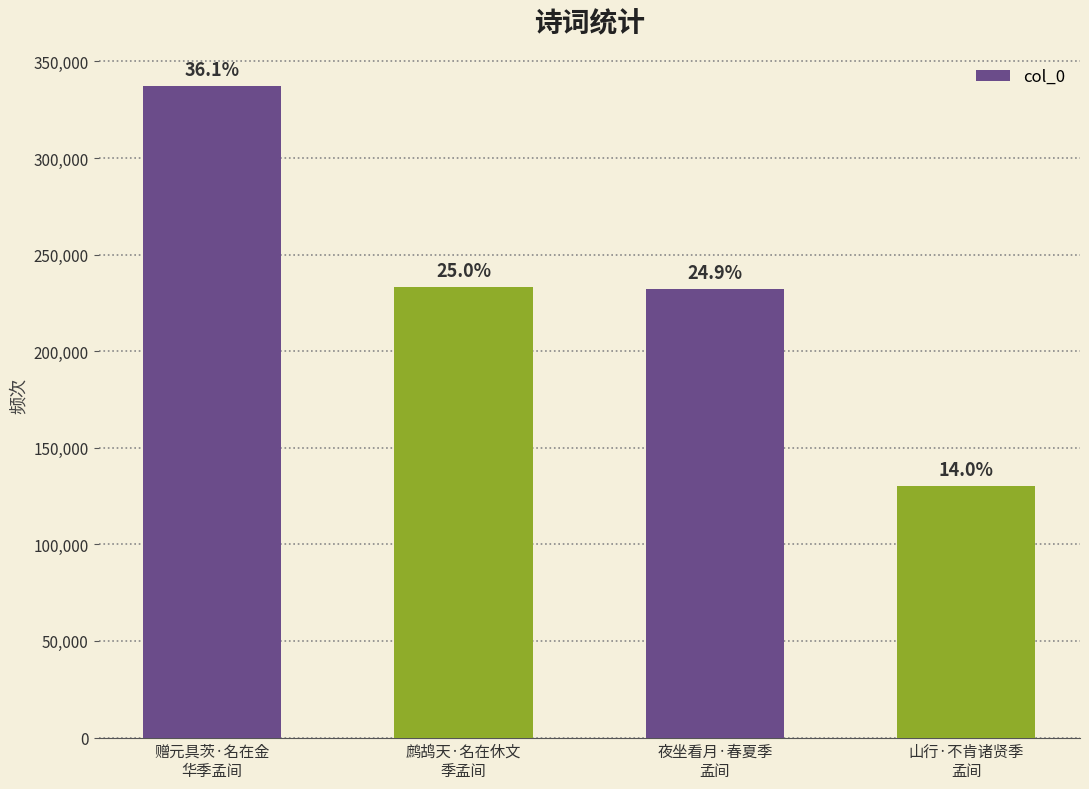

What is the value of the 2nd bar from the left?

233471